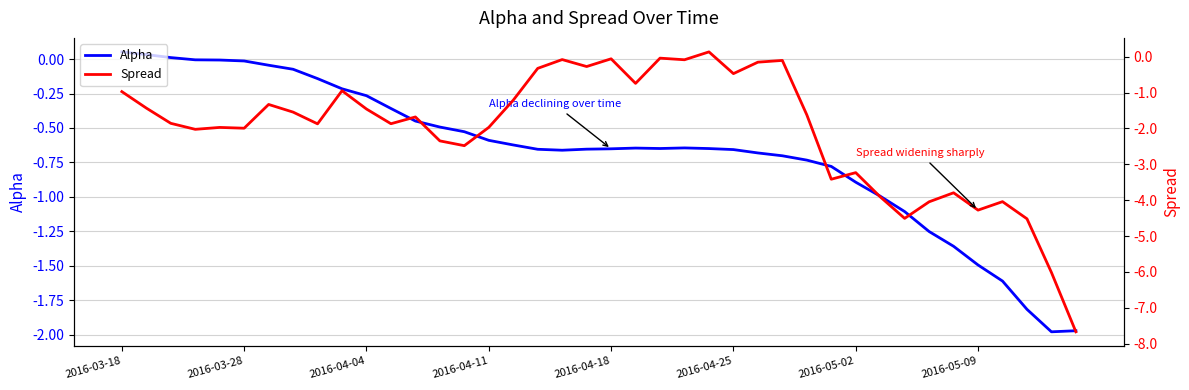

Rank the series at 29 from lowest to highest value.

Spread, Alpha